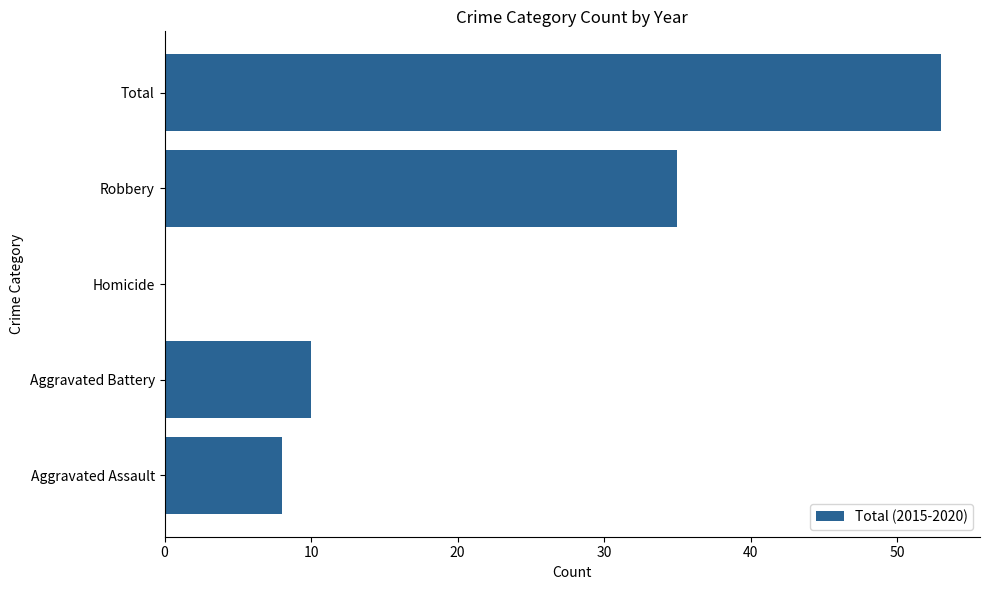

What is the change in value from Aggravated Battery to Robbery?

+25